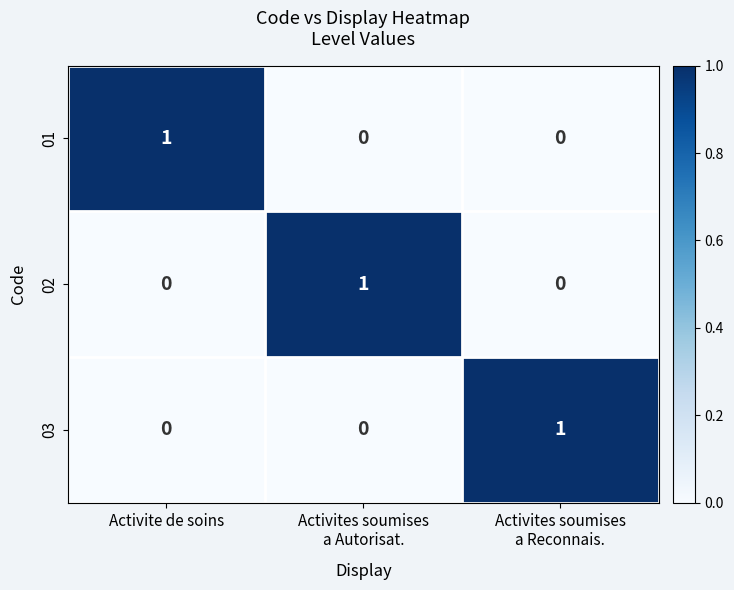

Count the 01 values in the range 0 to 1.

3